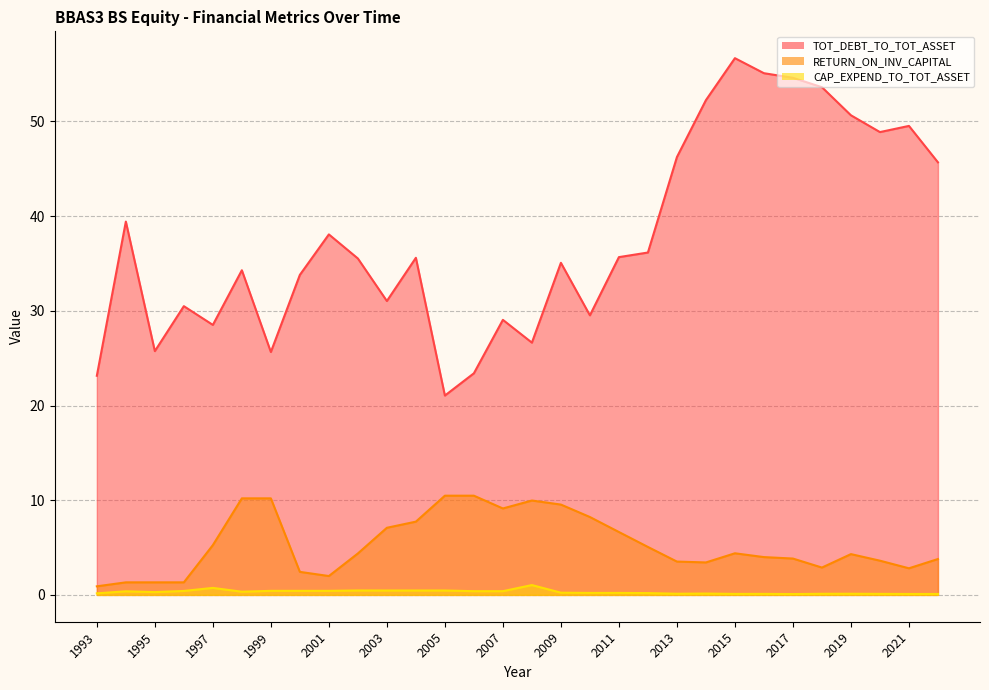

The RETURN_ON_INV_CAPITAL series shows 4.5 at 2021. True or false?

False